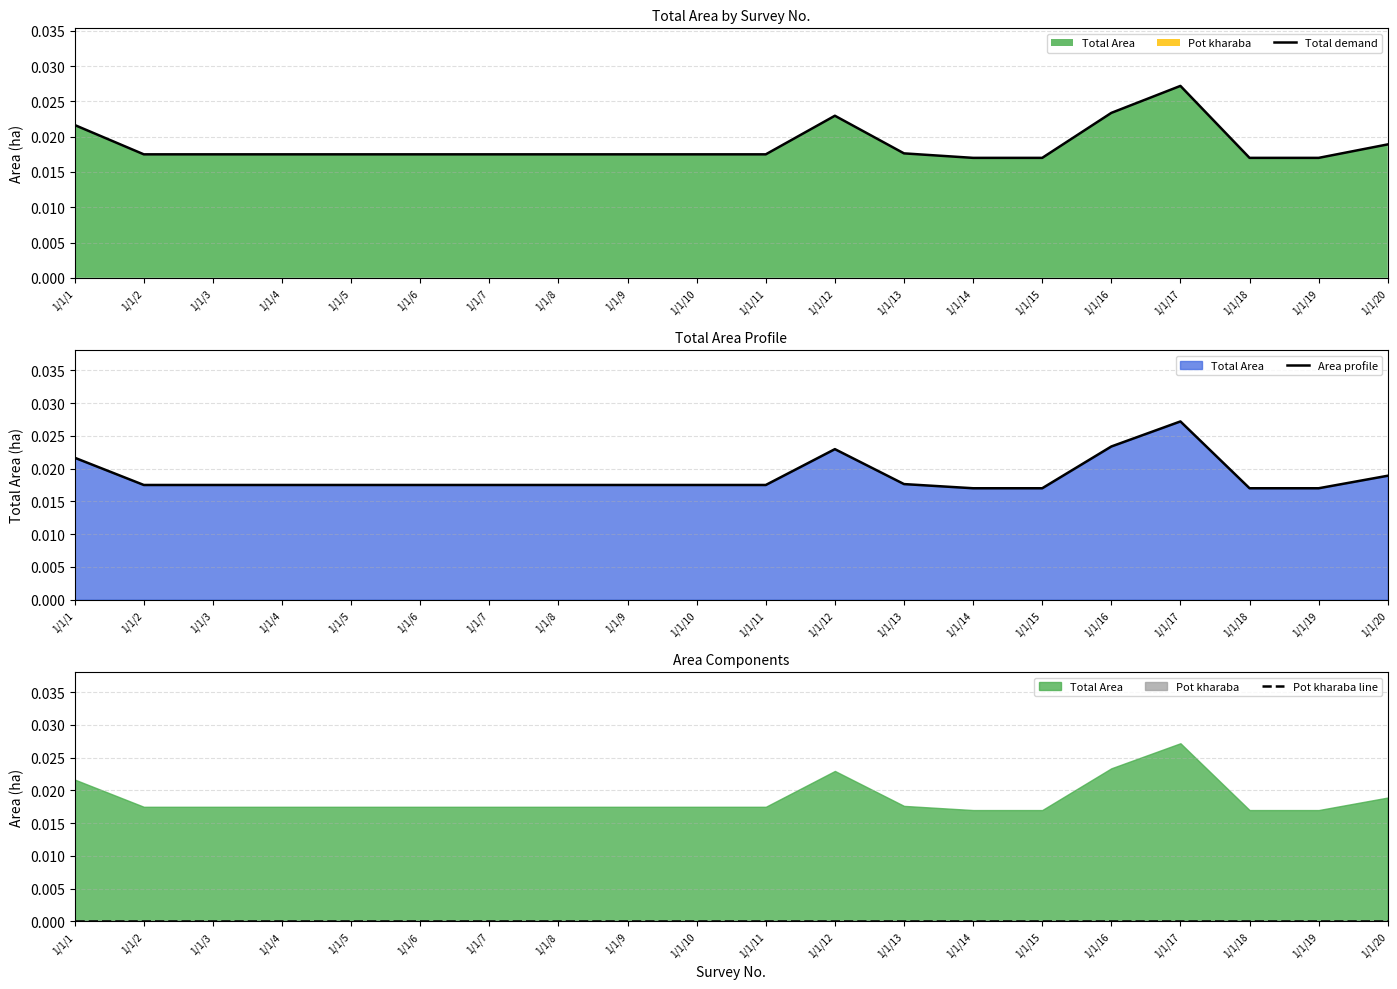

True or false: Pot kharaba line and Area profile cross at least once.

False